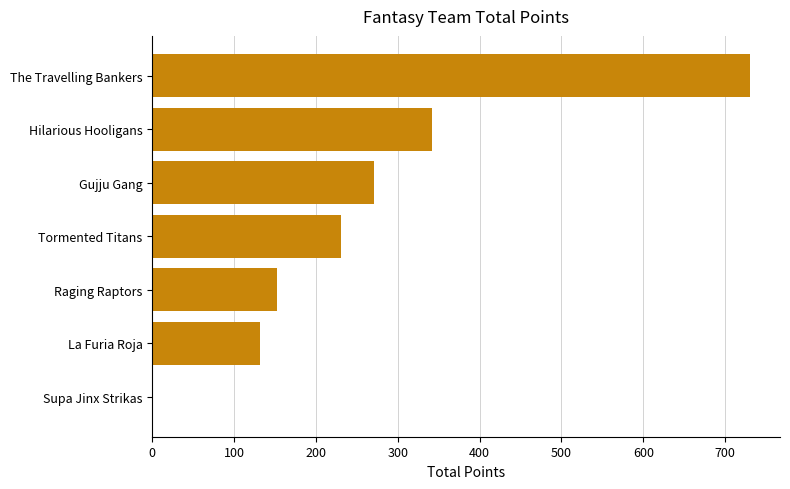

What is the sum of the values at Hilarious Hooligans and Supa Jinx Strikas?

342.0